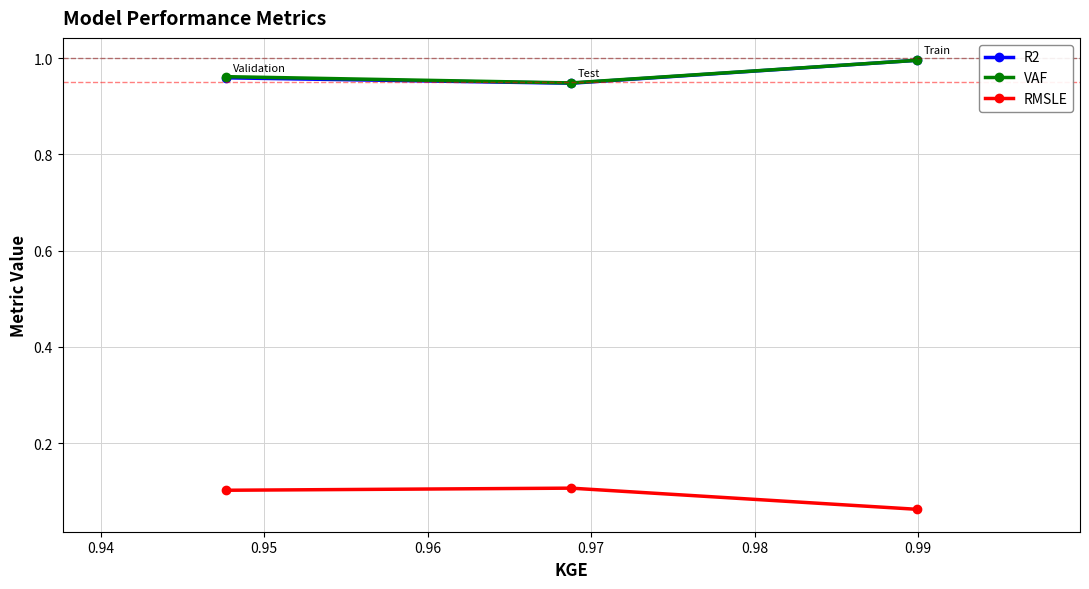

At how many categories does at least one series exceed 0?

3